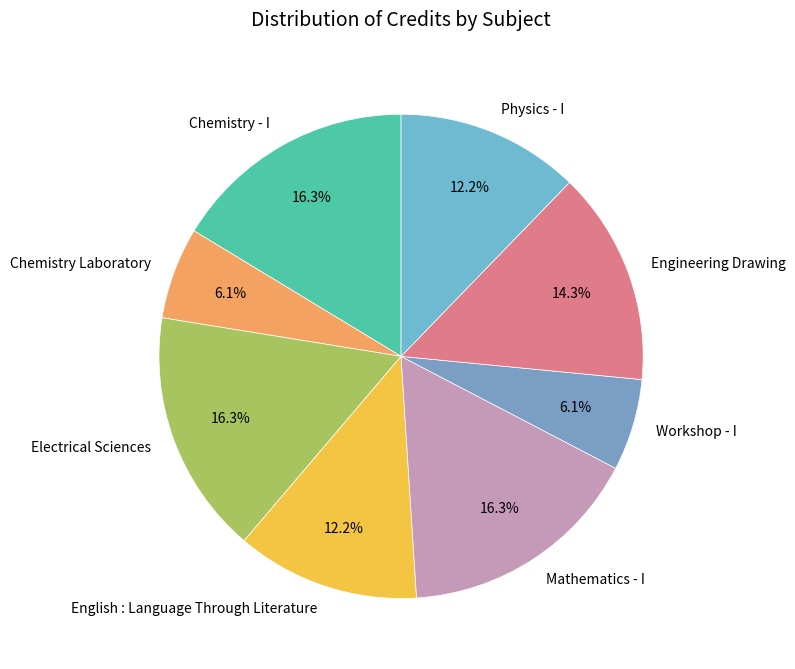

Is it true that Engineering Drawing is 28% of the pie?

False